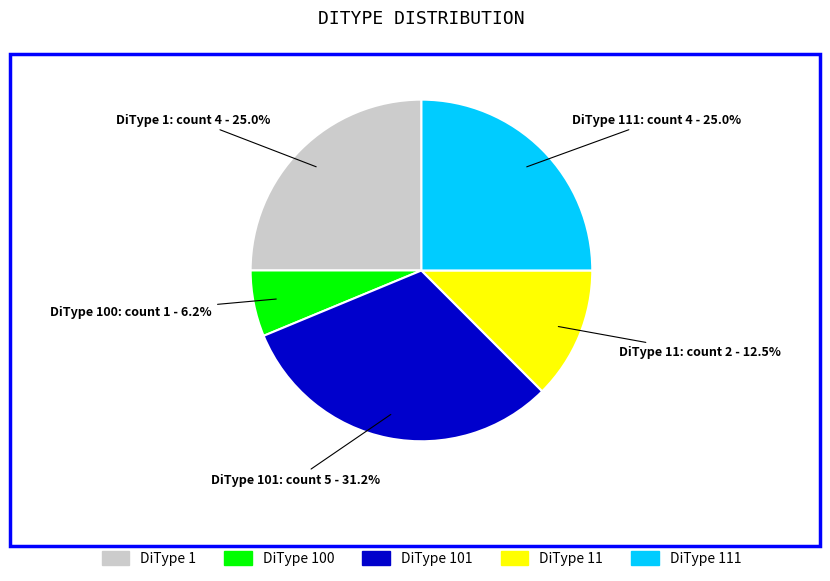

Is there any slice that represents more than half of the pie?

No